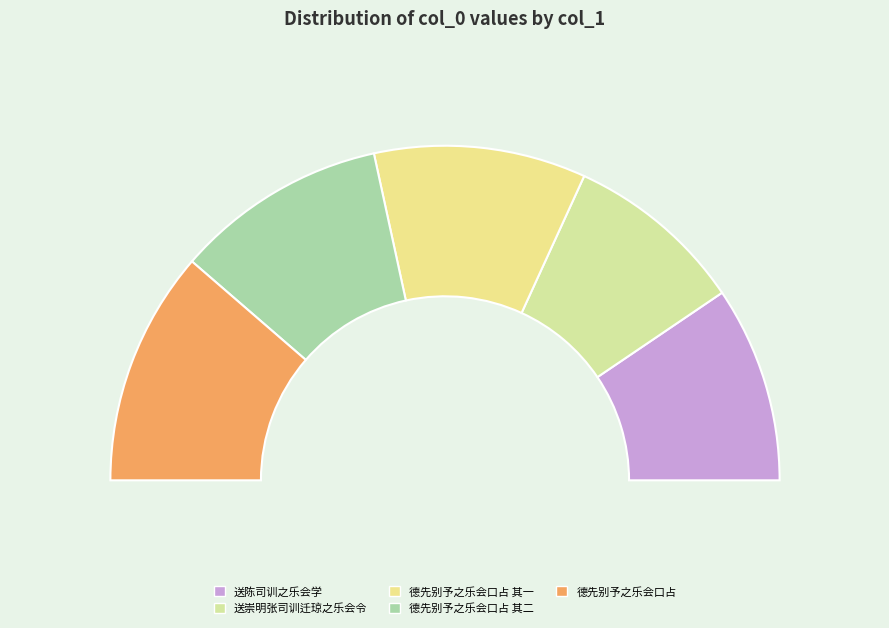

True or false: 送崇明张司训迁琼之乐会令 accounts for 12% of the total.

False